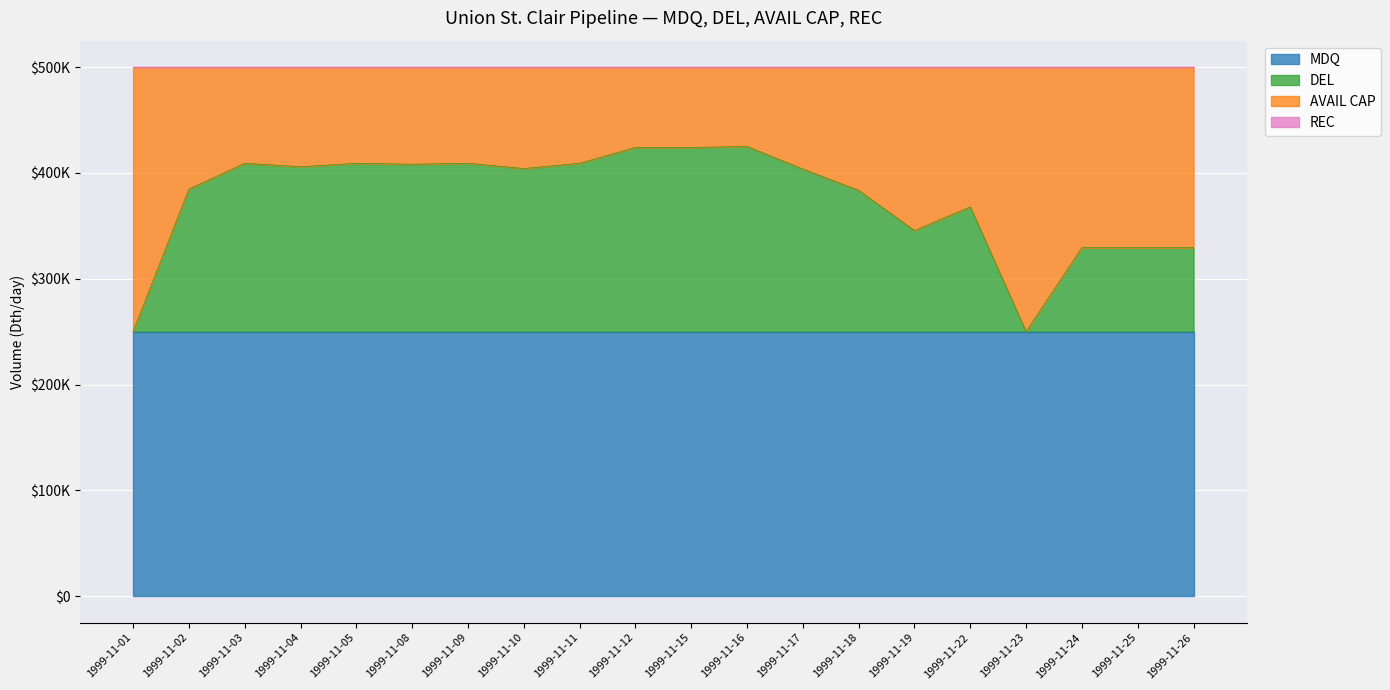

Reading right to left, transcribe all the data shown in this chart.

MDQ: 1999-11-26=250000	1999-11-25=250000	1999-11-24=250000	1999-11-23=250000	1999-11-22=250000	1999-11-19=250000	1999-11-18=250000	1999-11-17=250000	1999-11-16=250000	1999-11-15=250000	1999-11-12=250000	1999-11-11=250000	1999-11-10=250000	1999-11-09=250000	1999-11-08=250000	1999-11-05=250000	1999-11-04=250000	1999-11-03=250000	1999-11-02=250000	1999-11-01=250000
DEL: 1999-11-26=79378	1999-11-25=79378	1999-11-24=79378	1999-11-23=0	1999-11-22=117917	1999-11-19=95556	1999-11-18=133534	1999-11-17=153717	1999-11-16=175028	1999-11-15=174063	1999-11-12=174063	1999-11-11=159109	1999-11-10=154174	1999-11-09=159110	1999-11-08=158227	1999-11-05=159109	1999-11-04=155865	1999-11-03=159109	1999-11-02=134683	1999-11-01=0
AVAIL CAP: 1999-11-26=170622	1999-11-25=170622	1999-11-24=170622	1999-11-23=250000	1999-11-22=132083	1999-11-19=154444	1999-11-18=116466	1999-11-17=96283	1999-11-16=74972	1999-11-15=75937	1999-11-12=75937	1999-11-11=90891	1999-11-10=95826	1999-11-09=90890	1999-11-08=91773	1999-11-05=90891	1999-11-04=94135	1999-11-03=90891	1999-11-02=115317	1999-11-01=250000
REC: 1999-11-26=0	1999-11-25=0	1999-11-24=0	1999-11-23=0	1999-11-22=0	1999-11-19=0	1999-11-18=0	1999-11-17=0	1999-11-16=0	1999-11-15=0	1999-11-12=0	1999-11-11=0	1999-11-10=0	1999-11-09=0	1999-11-08=0	1999-11-05=0	1999-11-04=0	1999-11-03=0	1999-11-02=0	1999-11-01=0